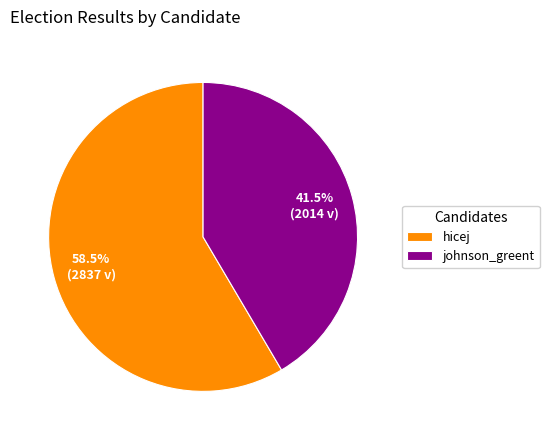

Approximately how many times larger is the value at johnson_greent compared to hicej?

0.7